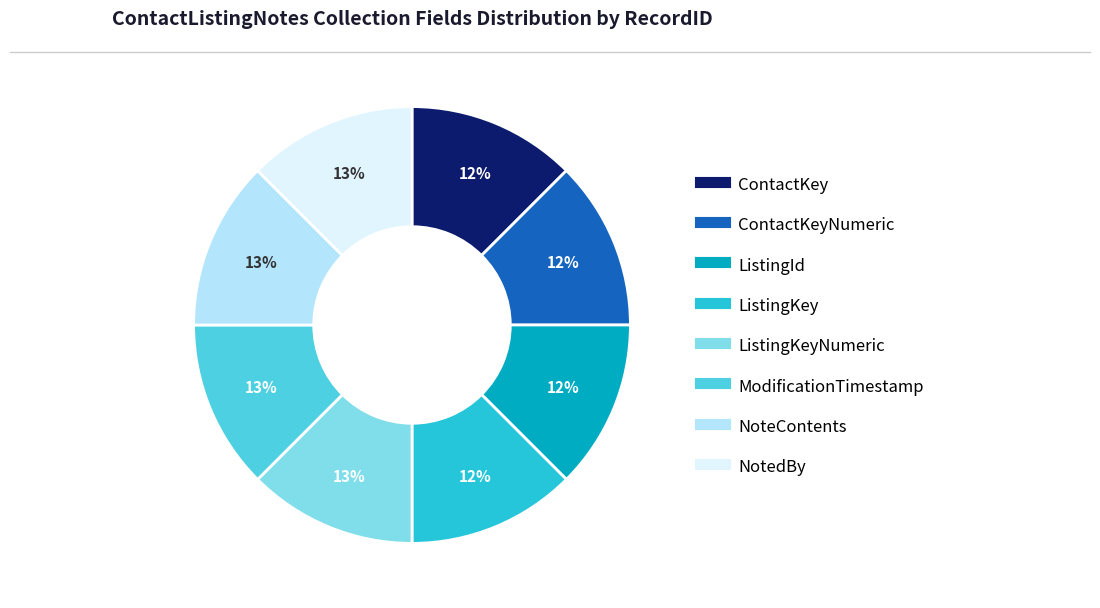

To the nearest percent, what is the average slice percentage?

12%